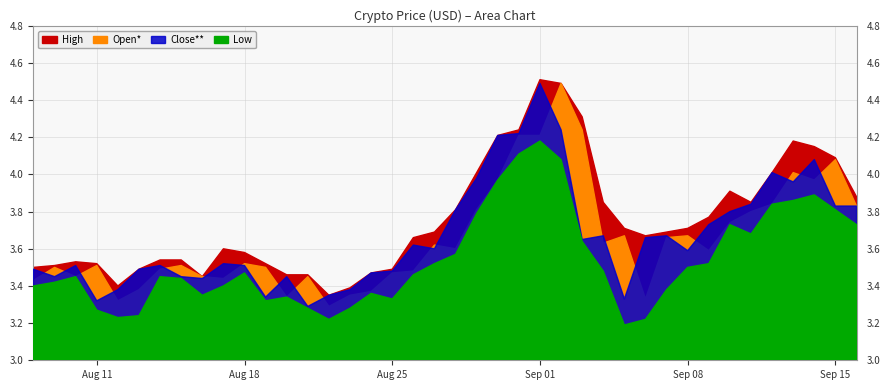

What is the sum of the Close** values at 37 and 39?

7.0